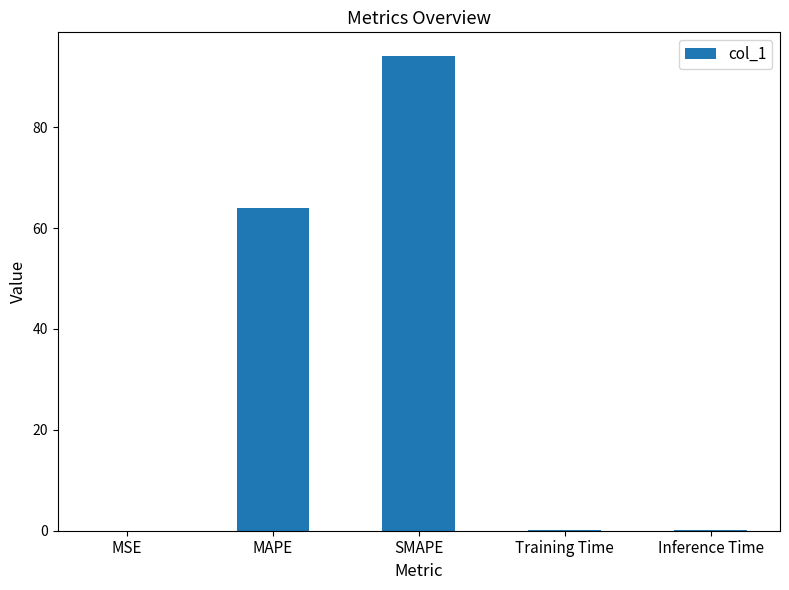

Where is the data nearest to the value 47?

MAPE